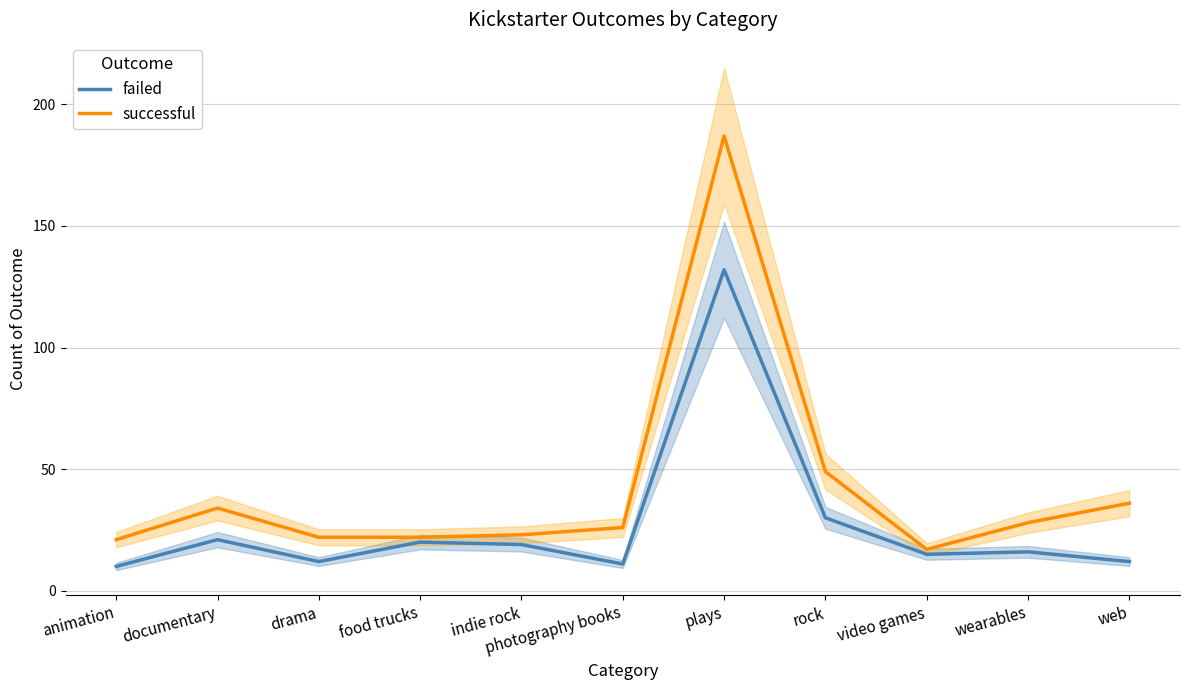

Where does the successful series first go above 26?

documentary